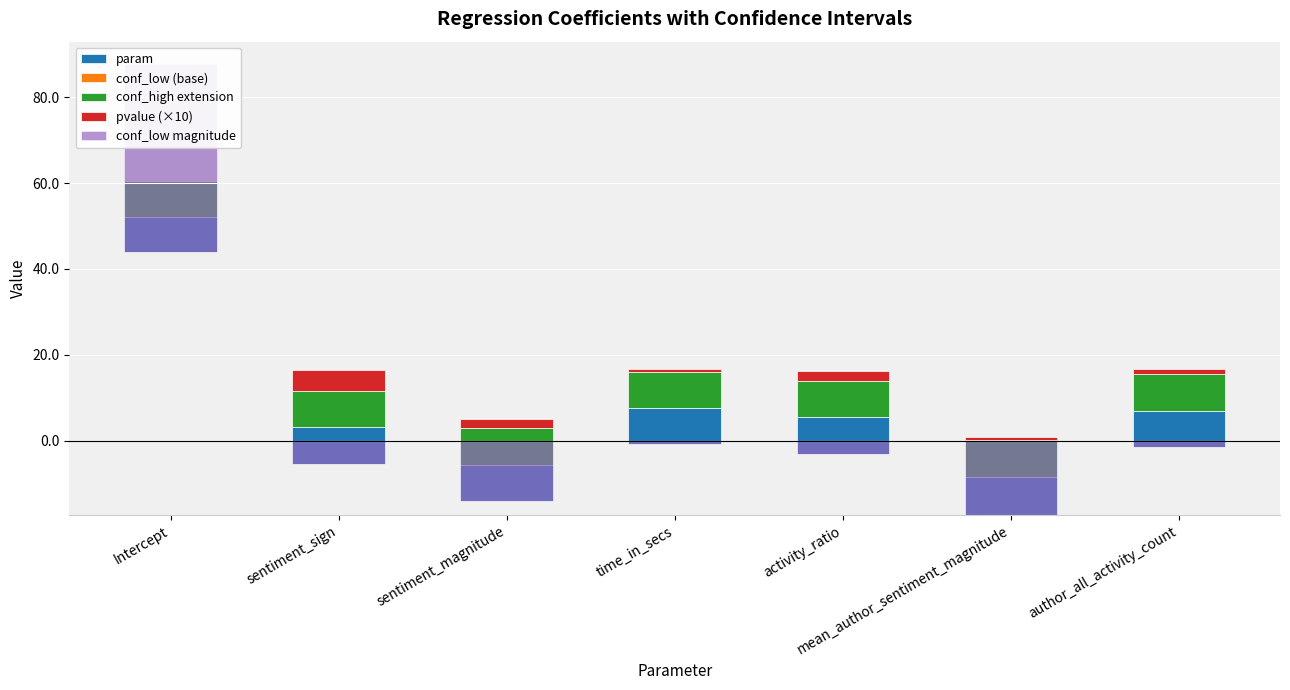

What are all the series names shown in the legend?

param, conf_low (base), conf_high extension, pvalue (×10), conf_low magnitude